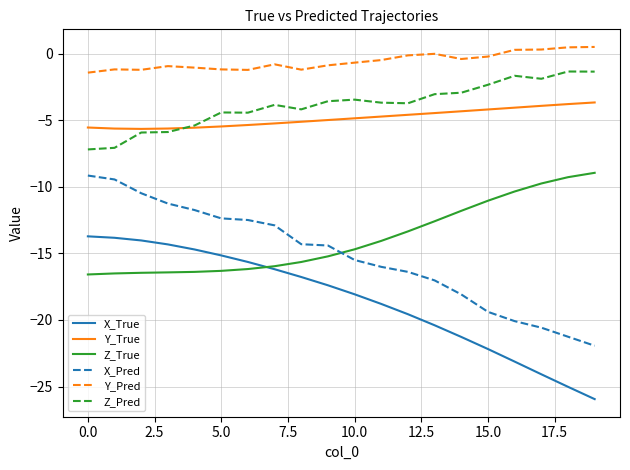

How many lines are shown in the chart?

6